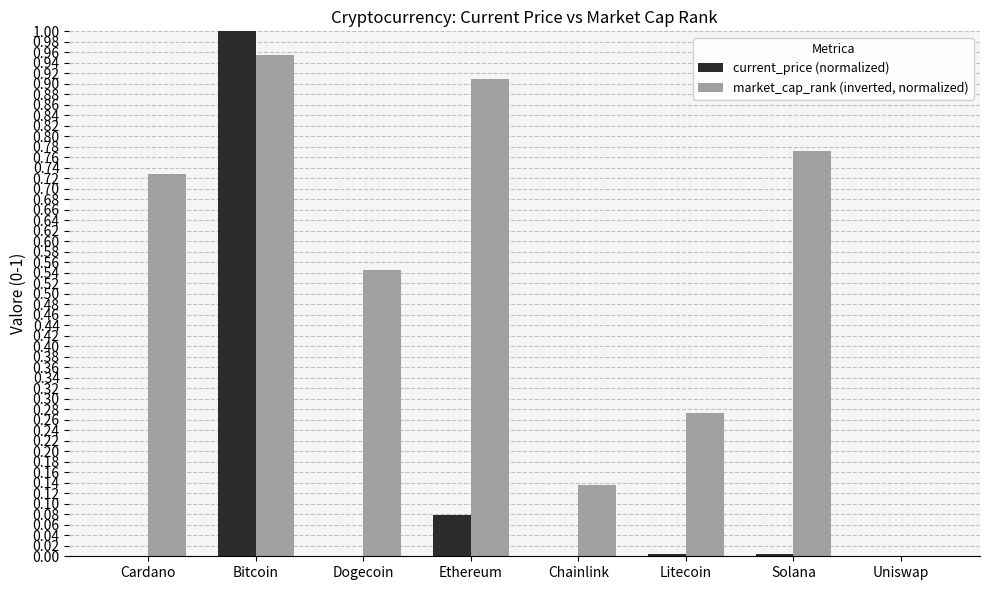

What is the sum of all current_price (normalized) values?

1.1